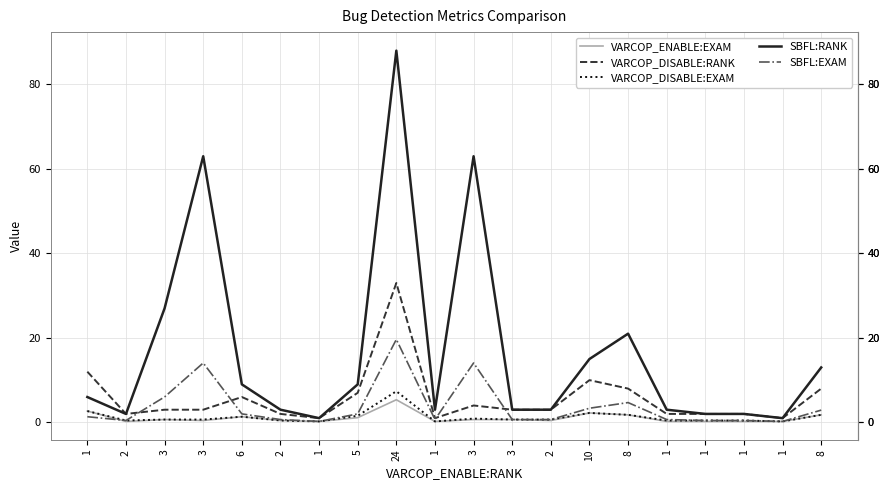

Reading right to left, transcribe all the data shown in this chart.

VARCOP_ENABLE:EXAM: 8=1.8	1=0.2	1=0.2	1=0.2	1=0.2	8=1.8	10=2.2	2=0.4	3=0.7	3=0.7	1=0.2	24=5.4	5=1.1	1=0.2	2=0.4	6=1.3	3=0.4	3=0.7	2=0.2	1=2.7
VARCOP_DISABLE:RANK: 8=8.0	1=1.0	1=2.0	1=2.0	1=2.0	8=8.0	10=10.0	2=3.0	3=3.0	3=4.0	1=1.0	24=33.0	5=7.0	1=1.0	2=2.0	6=6.0	3=3.0	3=3.0	2=2.0	1=12.0
VARCOP_DISABLE:EXAM: 8=1.8	1=0.2	1=0.4	1=0.4	1=0.4	8=1.8	10=2.2	2=0.7	3=0.7	3=0.9	1=0.2	24=7.4	5=1.6	1=0.2	2=0.4	6=1.3	3=0.7	3=0.7	2=0.4	1=2.7
SBFL:RANK: 8=13.0	1=1.0	1=2.0	1=2.0	1=3.0	8=21.0	10=15.0	2=3.0	3=3.0	3=63.0	1=3.0	24=88.0	5=9.0	1=1.0	2=3.0	6=9.0	3=63.0	3=27.0	2=2.0	1=6.0
SBFL:EXAM: 8=2.9	1=0.2	1=0.4	1=0.4	1=0.7	8=4.7	10=3.3	2=0.7	3=0.7	3=14.1	1=0.7	24=19.6	5=2.0	1=0.2	2=0.7	6=2.0	3=14.1	3=6.0	2=0.4	1=1.3